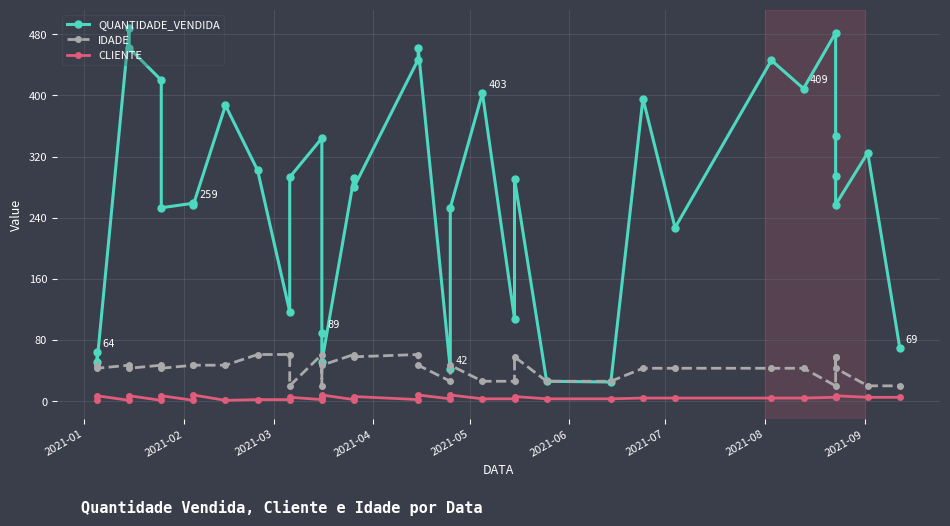

True or false: CLIENTE has more than 2 points higher than both neighbors.

True